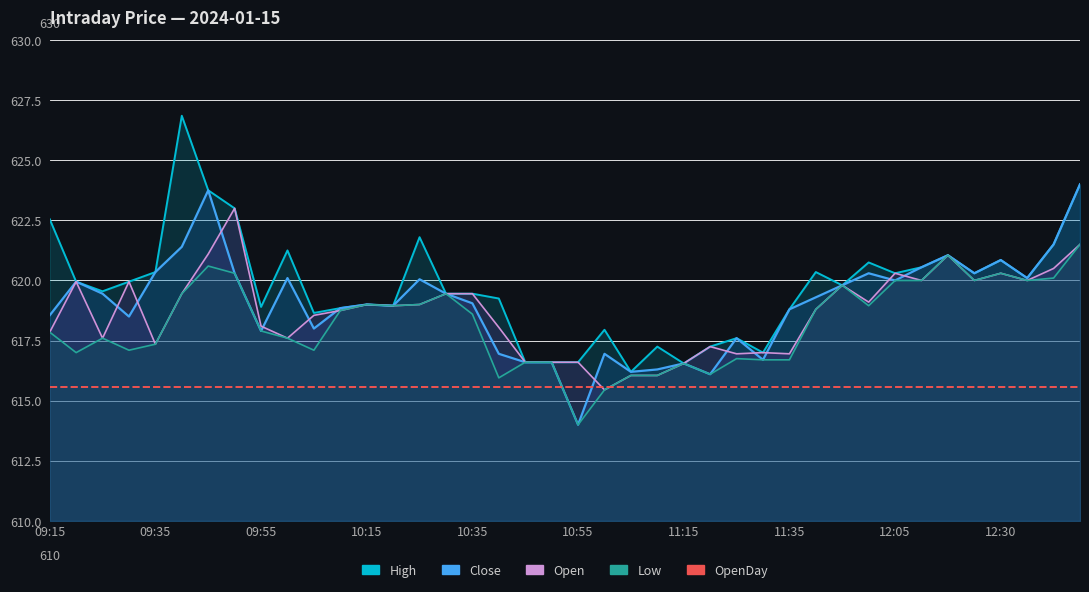

Reading right to left, what are all the values shown in this chart?

Close: 624.0	621.5	620.1	620.9	620.3	621.0	620.5	620.0	620.3	619.8	619.3	618.8	616.7	617.6	616.1	616.5	616.3	616.2	617.0	614.0	616.6	616.6	617.0	619.0	619.5	620.0	619.0	619.0	618.9	618.0	620.1	617.9	620.3	623.8	621.4	620.4	618.5	619.5	620.0	618.5
High: 624.0	621.5	620.1	620.9	620.3	621.0	620.5	620.3	620.8	619.8	620.4	618.8	617.0	617.6	617.2	616.5	617.2	616.2	618.0	616.6	616.6	616.6	619.2	619.5	619.5	621.8	619.0	619.0	618.9	618.6	621.2	618.9	623.0	623.8	626.9	620.4	620.0	619.5	620.0	622.5
Open: 621.5	620.5	620.0	620.3	620.0	621.0	620.0	620.3	619.1	619.8	618.8	617.0	617.0	617.0	617.2	616.5	616.0	616.0	615.5	616.6	616.6	616.6	618.0	619.5	619.5	619.0	619.0	619.0	618.8	618.5	617.6	618.1	623.0	621.1	619.5	617.4	620.0	617.6	620.0	617.9
Low: 621.5	620.1	620.0	620.3	620.0	621.0	620.0	620.0	619.0	619.8	618.8	616.7	616.7	616.8	616.1	616.5	616.0	616.0	615.5	614.0	616.6	616.6	616.0	618.6	619.5	619.0	619.0	619.0	618.8	617.1	617.6	617.9	620.3	620.6	619.5	617.4	617.1	617.6	617.0	617.9